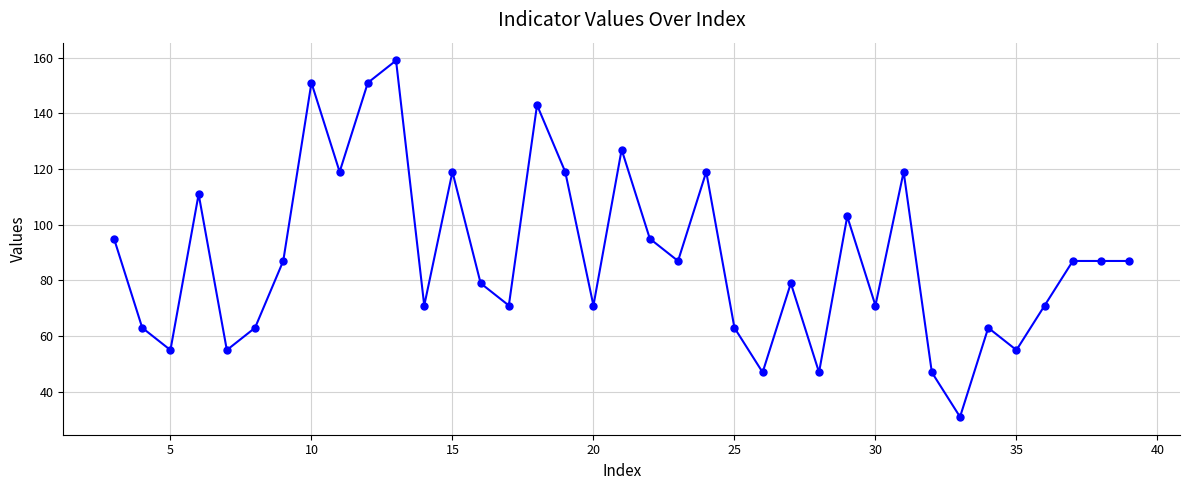

Count the number of categories in the chart.

37